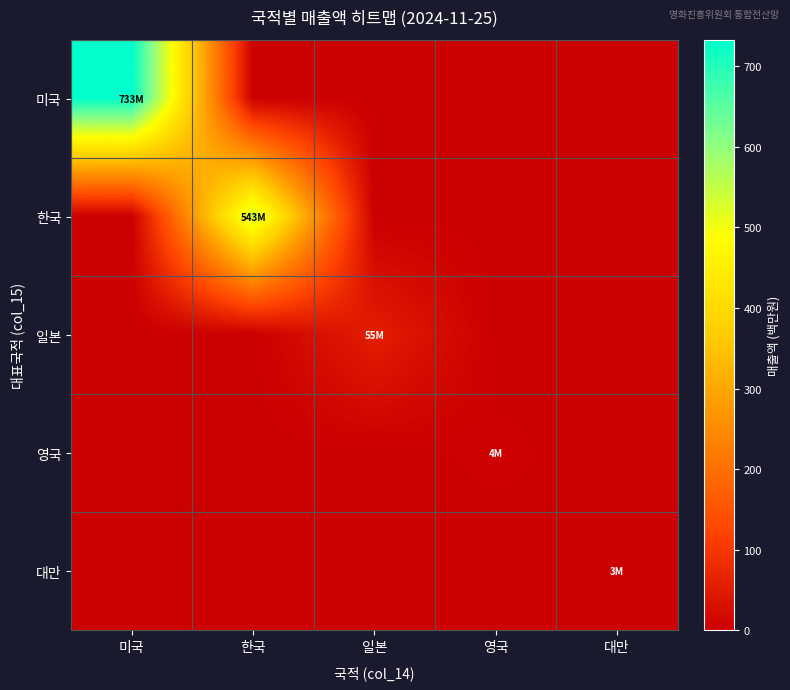

How many distinct data groups are displayed?

5